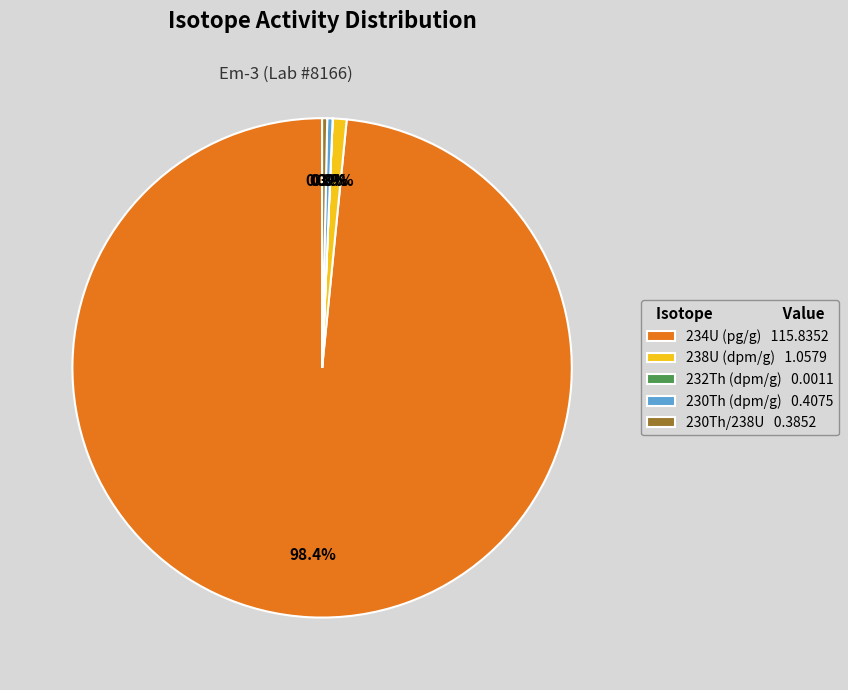

True or false: 234U (pg/g) accounts for 89% of the total.

False